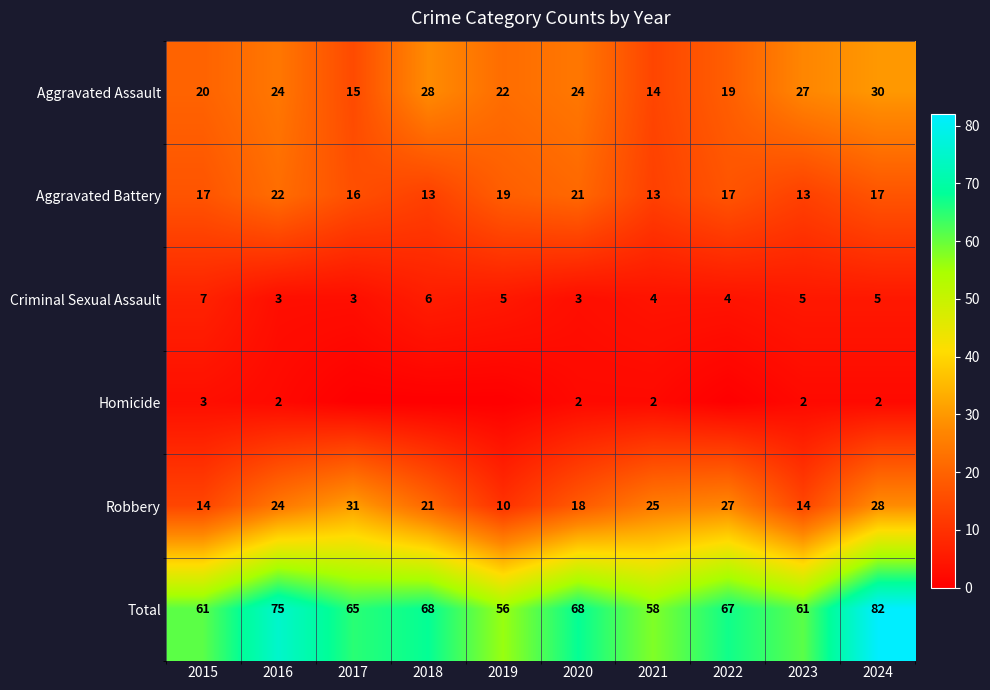

What is the sum of all Aggravated Battery values?

168